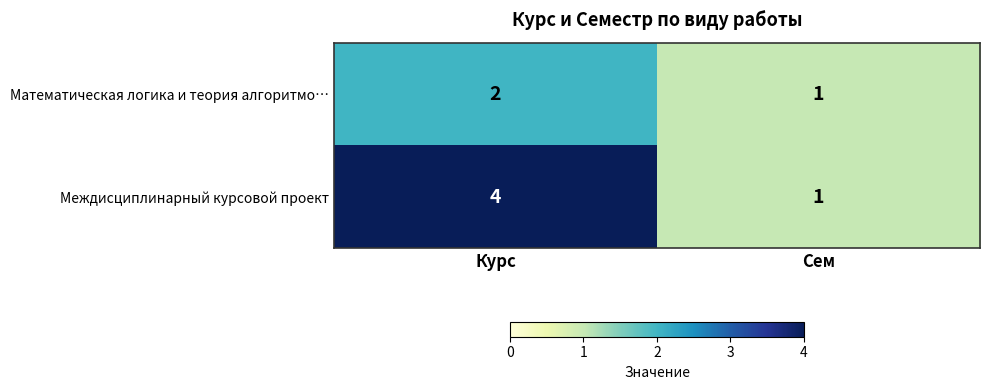

Which series has the largest range (max minus min)?

Междисциплинарный курсовой проект